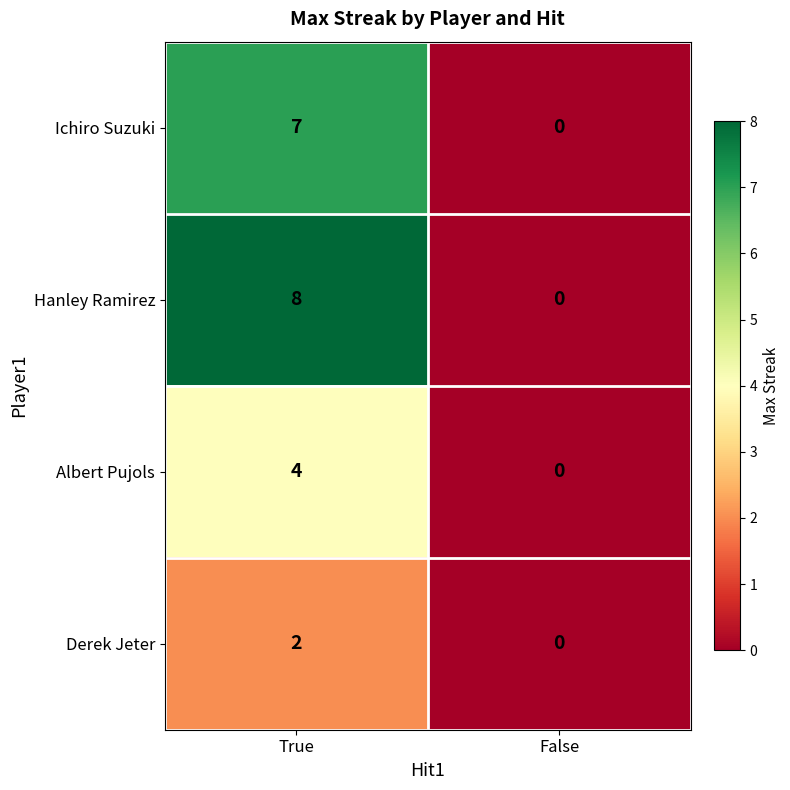

At True, list the series in order from smallest to largest.

Derek Jeter, Albert Pujols, Ichiro Suzuki, Hanley Ramirez